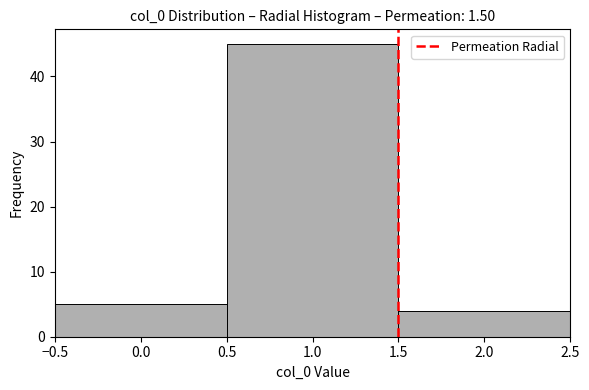

Over which range of the x-axis is the bar tallest?

0.5 to 1.5